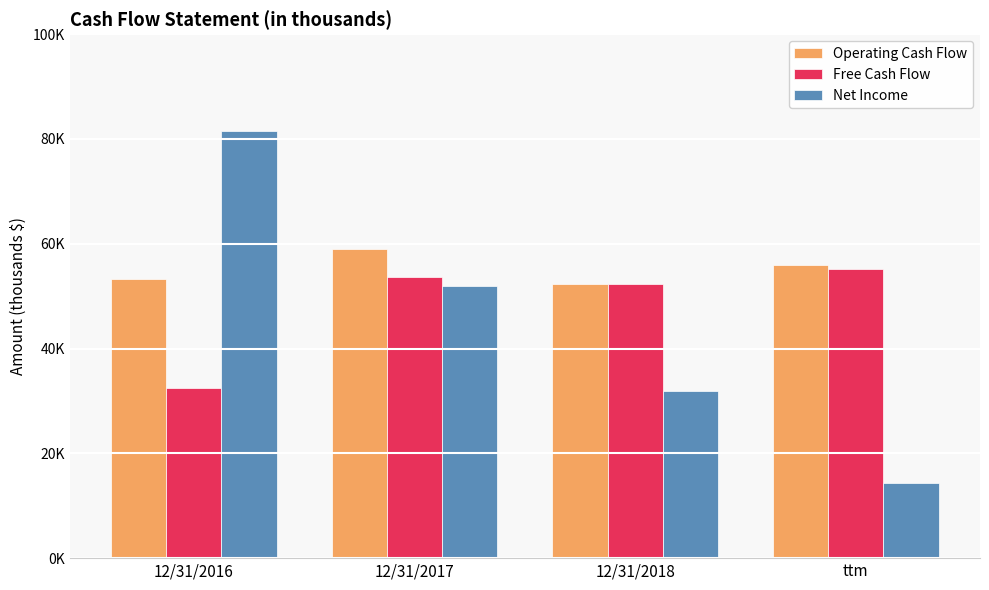

Reading left to right, transcribe all the data shown in this chart.

Operating Cash Flow: 12/31/2016=53207	12/31/2017=58919	12/31/2018=52384	ttm=55986
Free Cash Flow: 12/31/2016=32517	12/31/2017=53733	12/31/2018=52251	ttm=55209
Net Income: 12/31/2016=81453	12/31/2017=51943	12/31/2018=31903	ttm=14313